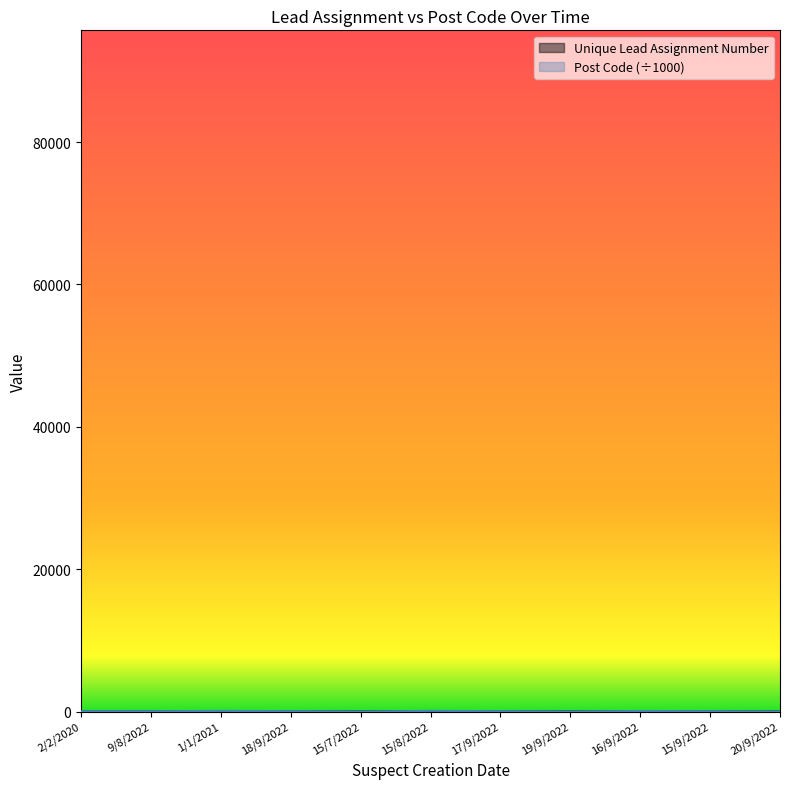

How many lines are shown in the chart?

2